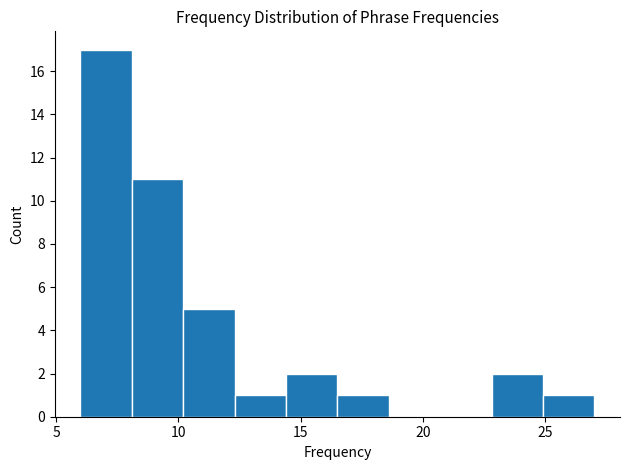

How tall is the bar that spans 24.9 to 27.0 on the x-axis? Neither the bar edges nor the heights are printed on the chart, so give them approximately, as read against the axes.

1